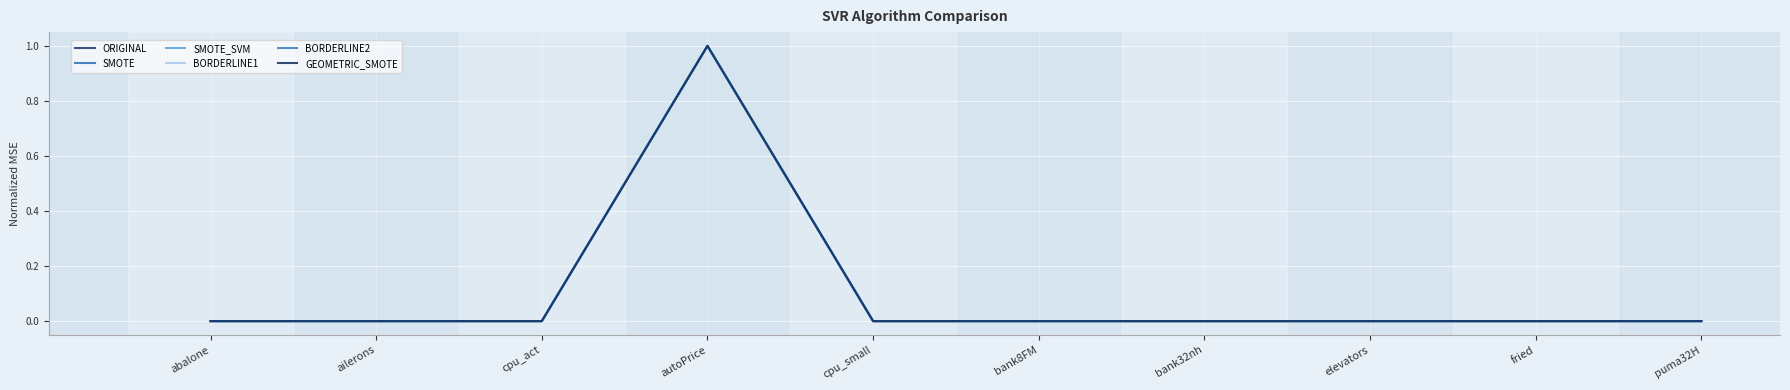

How many lines are shown in the chart?

6